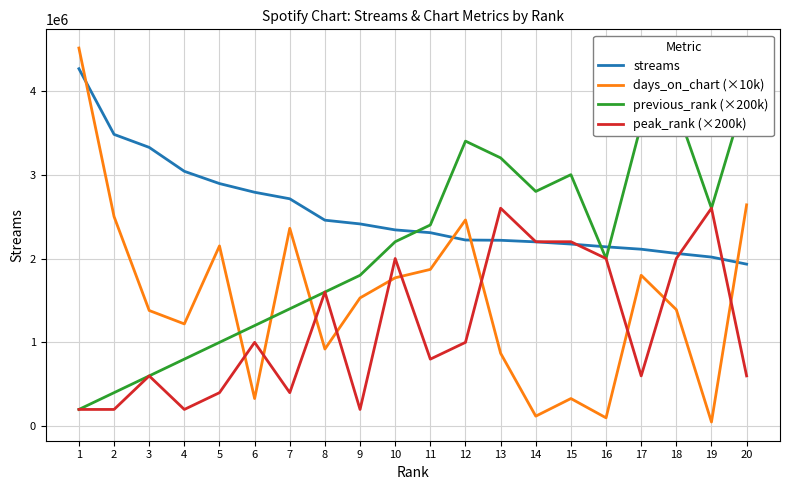

The value of streams at 14 is 3167566. True or false?

False